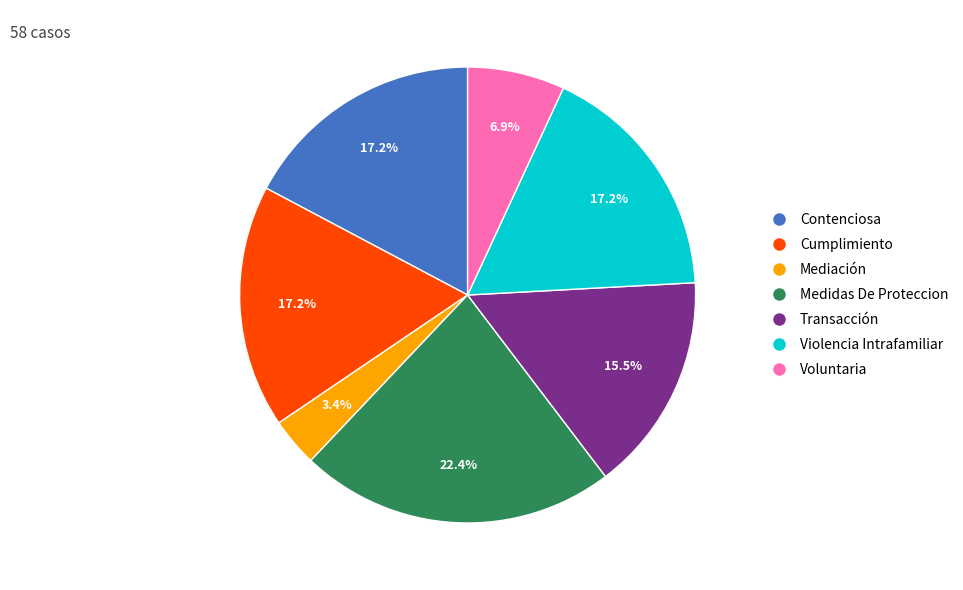

How many slices are in this pie chart?

7